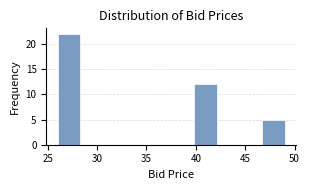

How tall is the bar that spans 46.7 to 49.0 on the x-axis? Neither the bar edges nor the heights are printed on the chart, so give them approximately, as read against the axes.

5